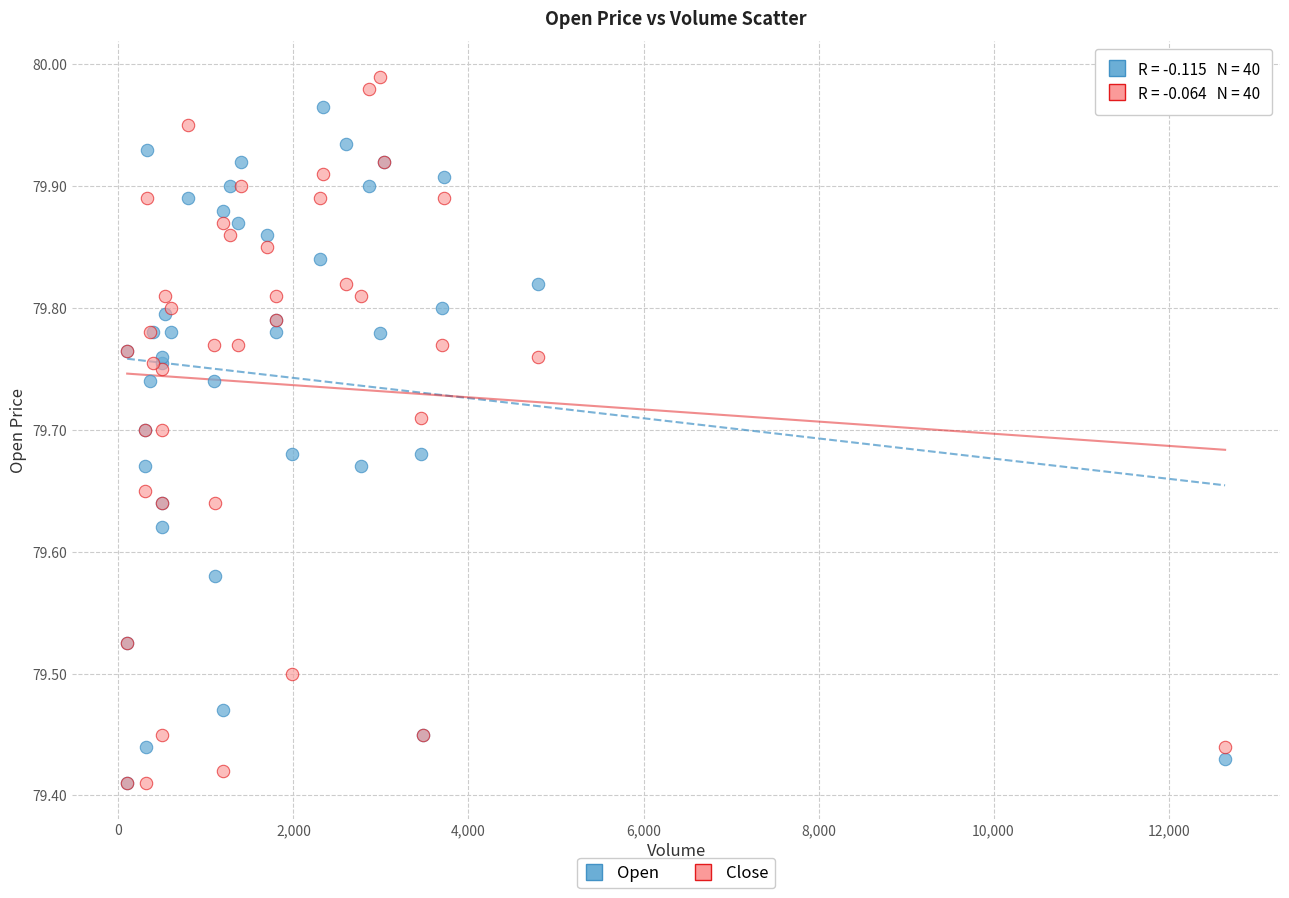

What are all the series names shown in the legend?

Open, Close